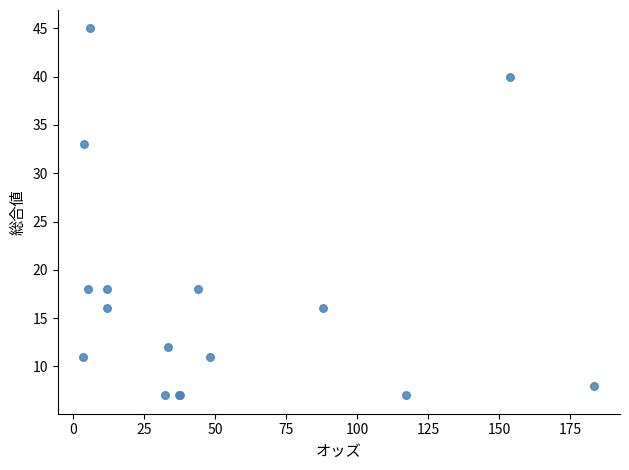

What Y value in the scatter plot is closest to 26?

33